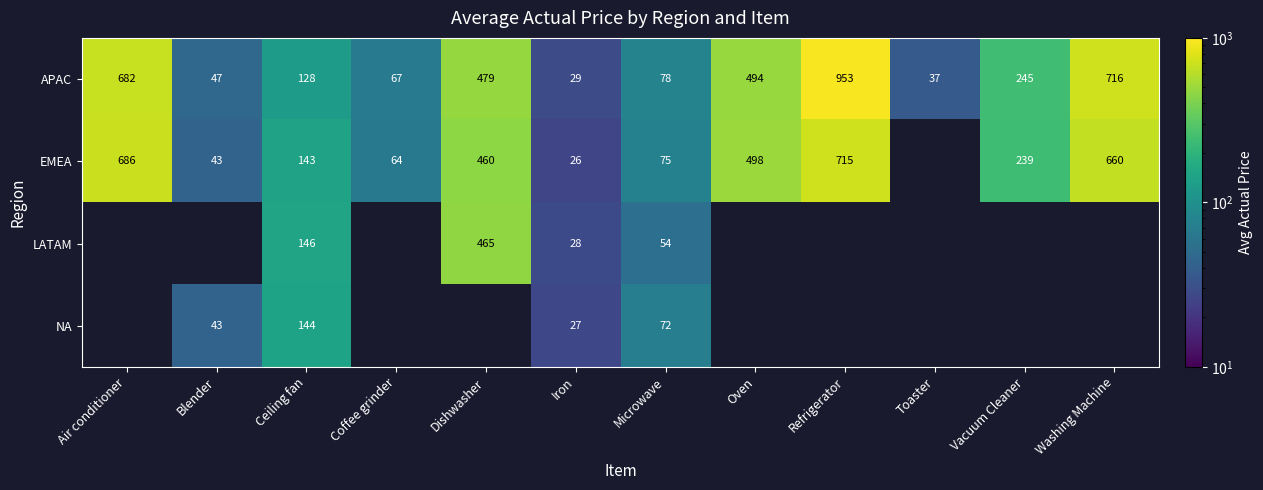

What is the minimum value for APAC?

29